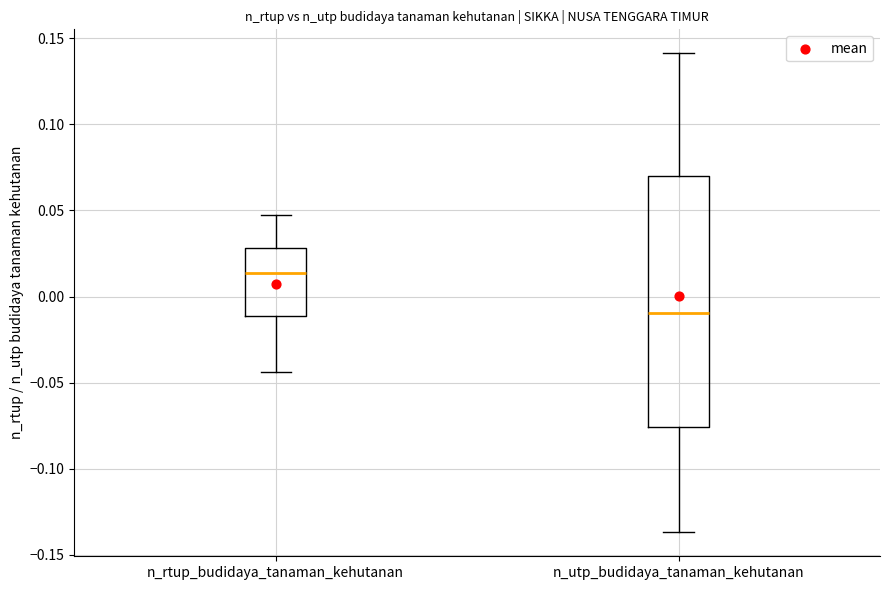

Which box has the lowest median line?

n_utp_budidaya_tanaman_kehutanan